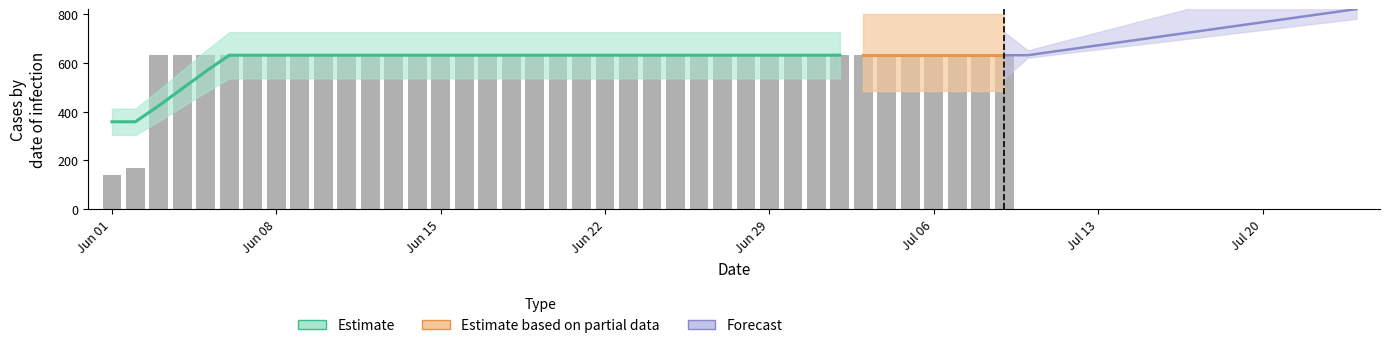

Which label corresponds to the smallest value in the chart?

Jun 01